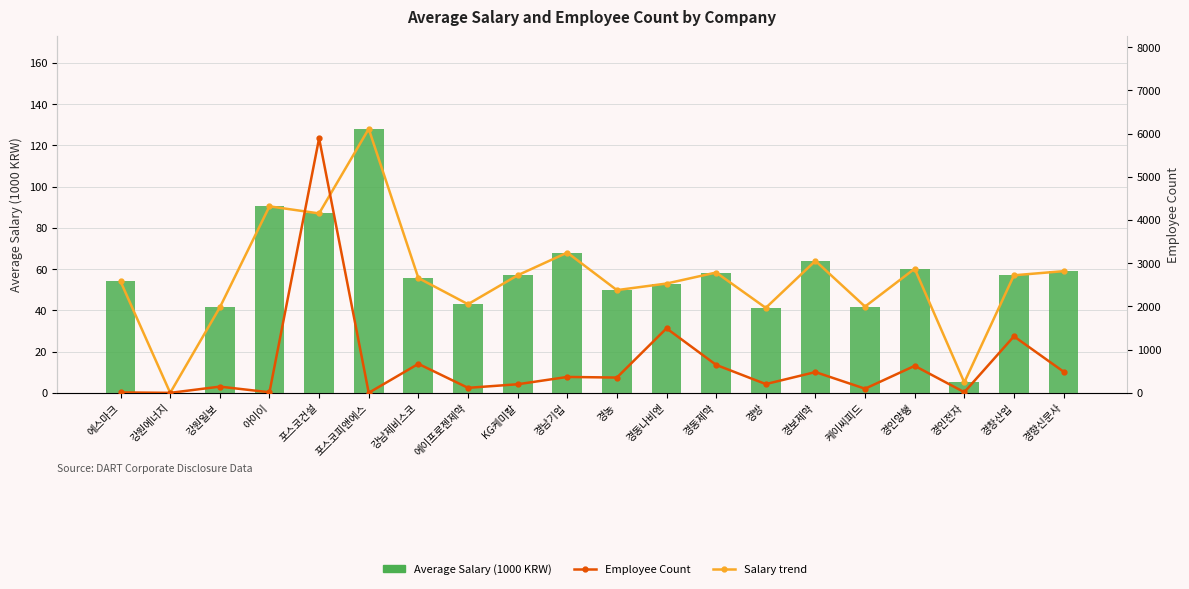

Is the value of Average Salary (1000 KRW) at 경동나비엔 greater than the value of Salary trend at 포스코피앤에스?

No